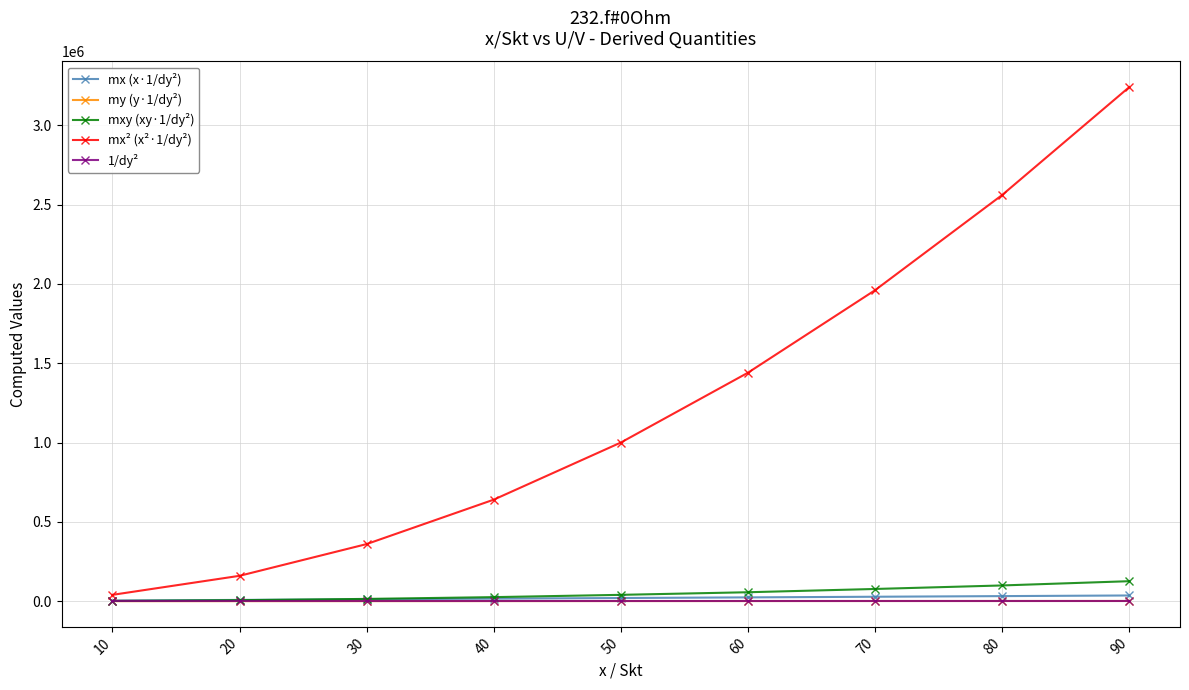

What is the value of the mx (x·1/dy²) point at the 5th from the left?

20000.0